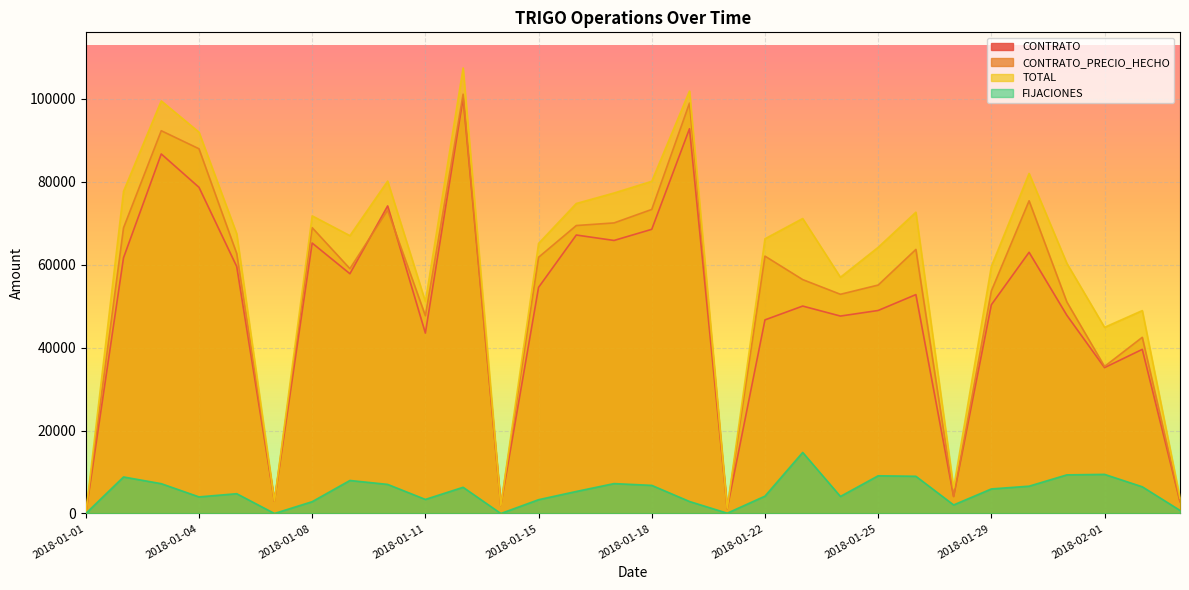

True or false: CONTRATO_PRECIO_HECHO and FIJACIONES cross at least once.

False